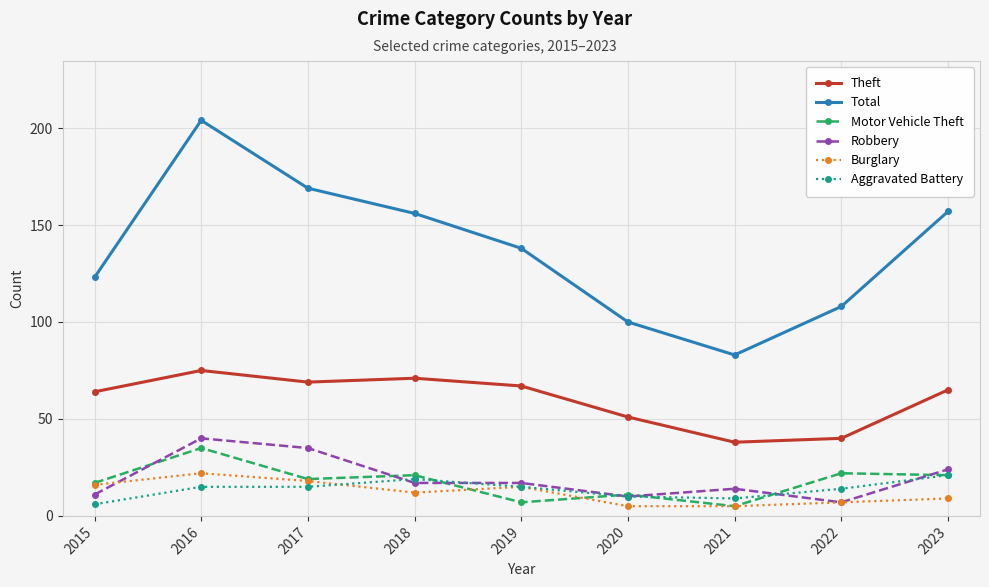

Reading left to right, transcribe all the data shown in this chart.

Theft: 64	75	69	71	67	51	38	40	65
Total: 123	204	169	156	138	100	83	108	157
Motor Vehicle Theft: 17	35	19	21	7	11	5	22	21
Robbery: 11	40	35	17	17	10	14	7	24
Burglary: 16	22	18	12	15	5	5	7	9
Aggravated Battery: 6	15	15	19	15	10	9	14	21